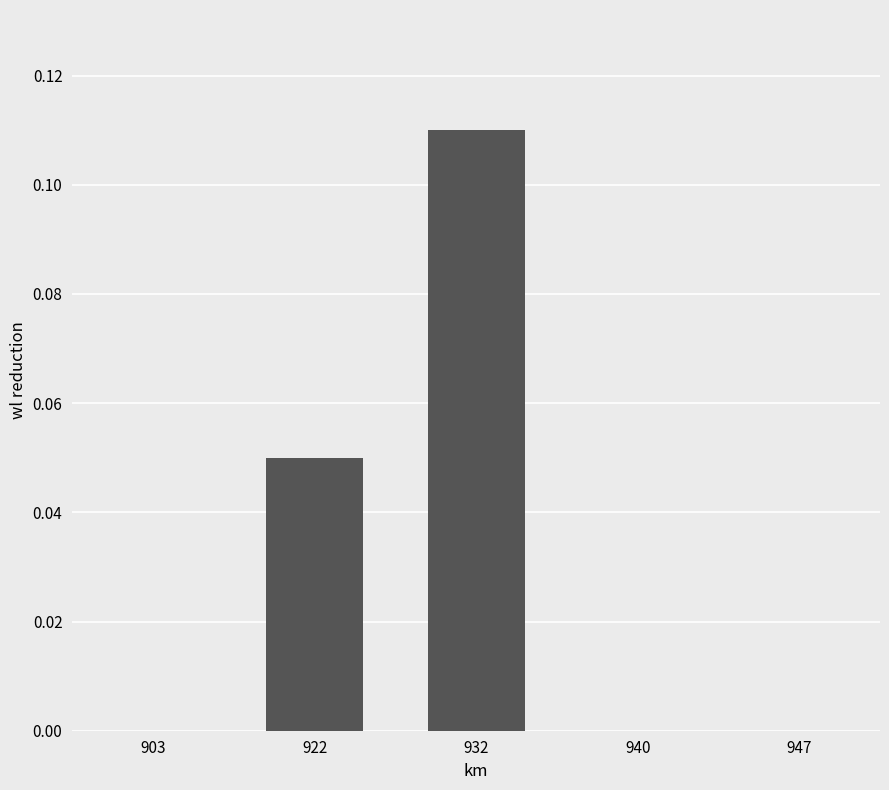

Which label corresponds to the largest value in the chart?

932